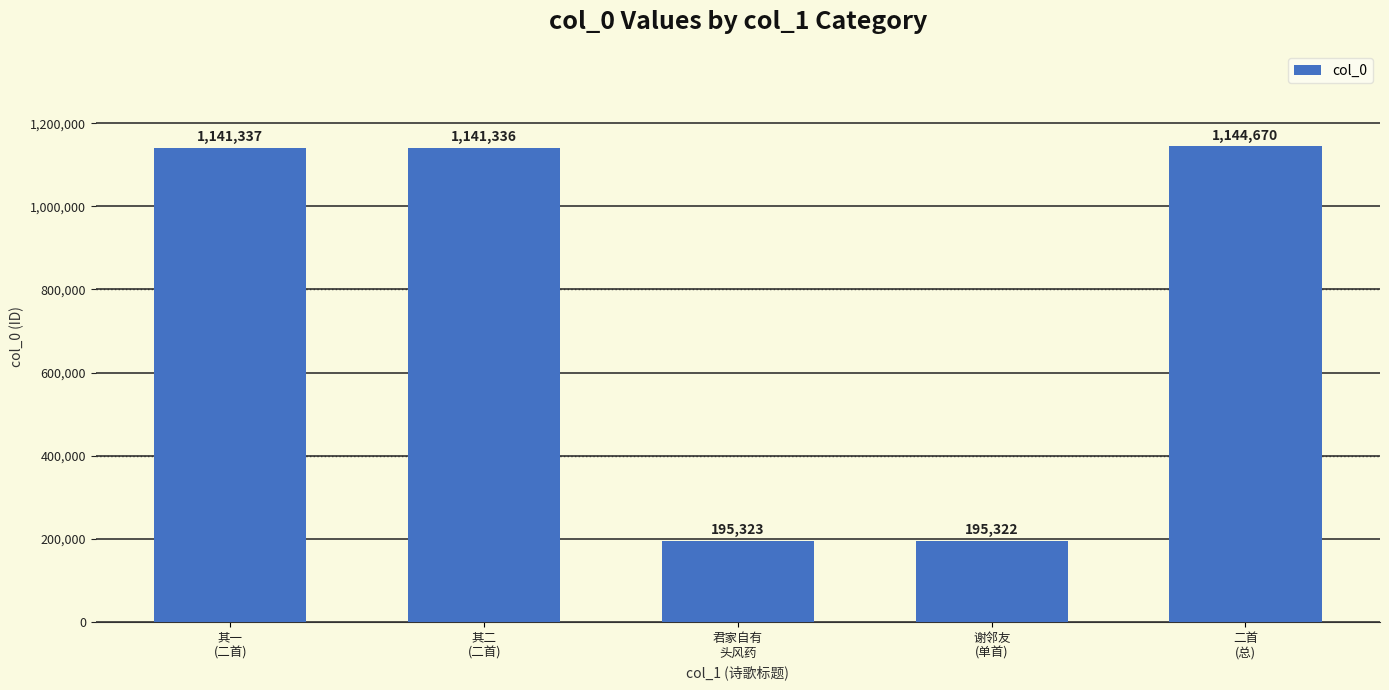

True or false: the data shows 1144670 at 二首
(总).

True